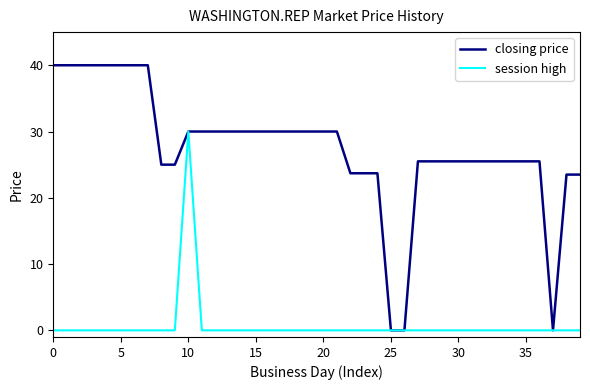

What is the average value of the closing price series?

27.6